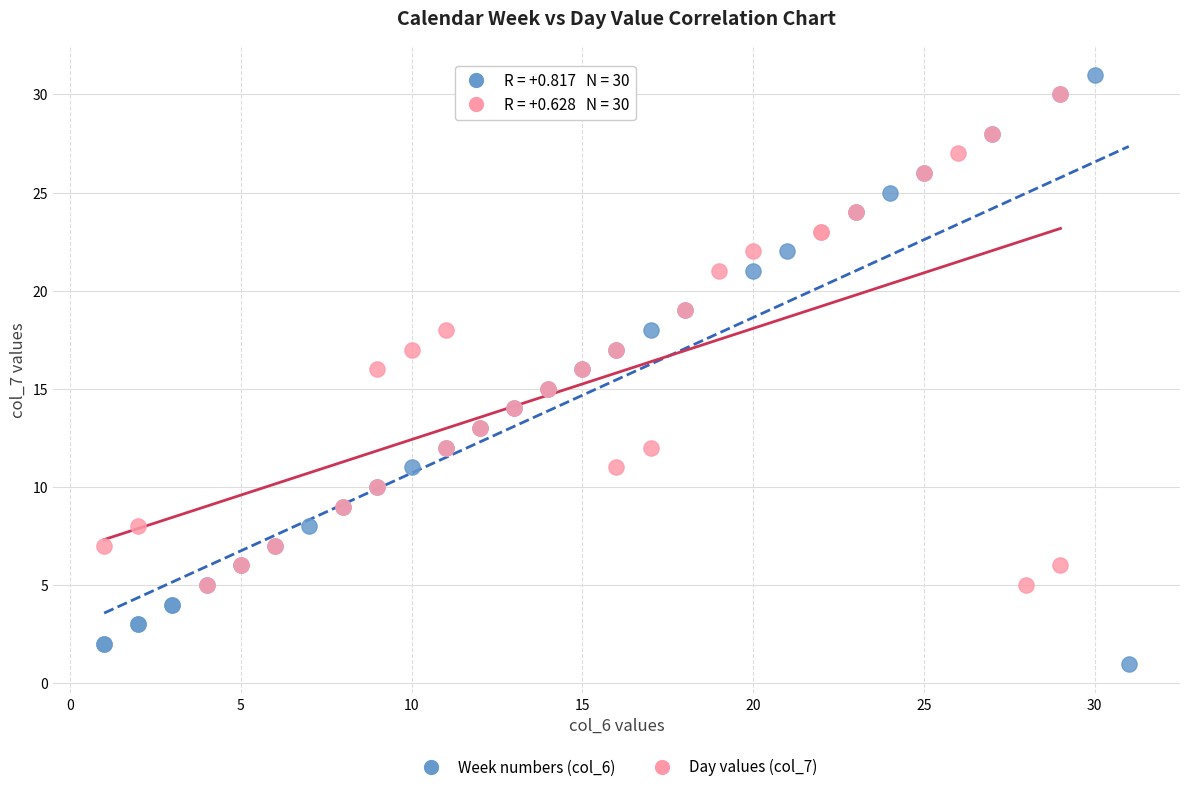

Which series has the largest Y range (max minus min)?

Week numbers (col_6)